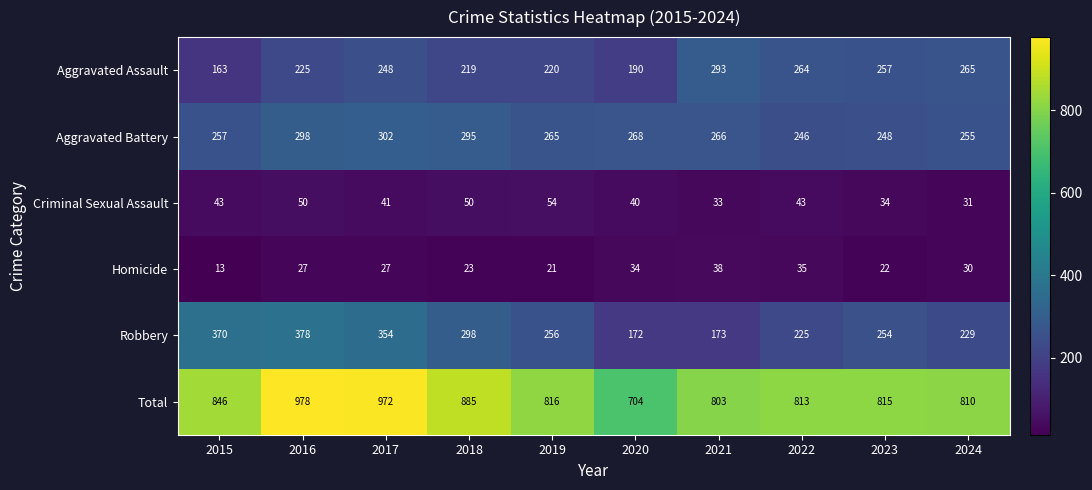

What is the difference between the second highest and minimum values in the Criminal Sexual Assault series?

19